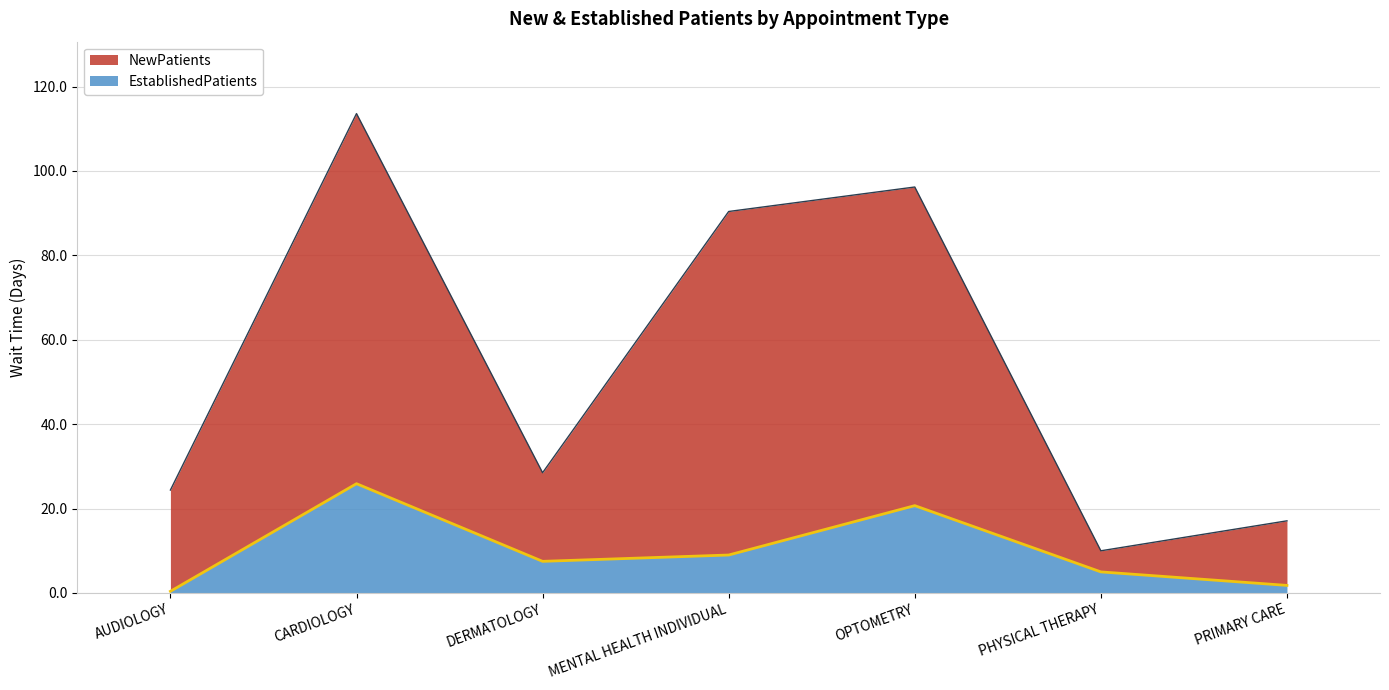

What is the label of the 1st point from the right?

PRIMARY CARE